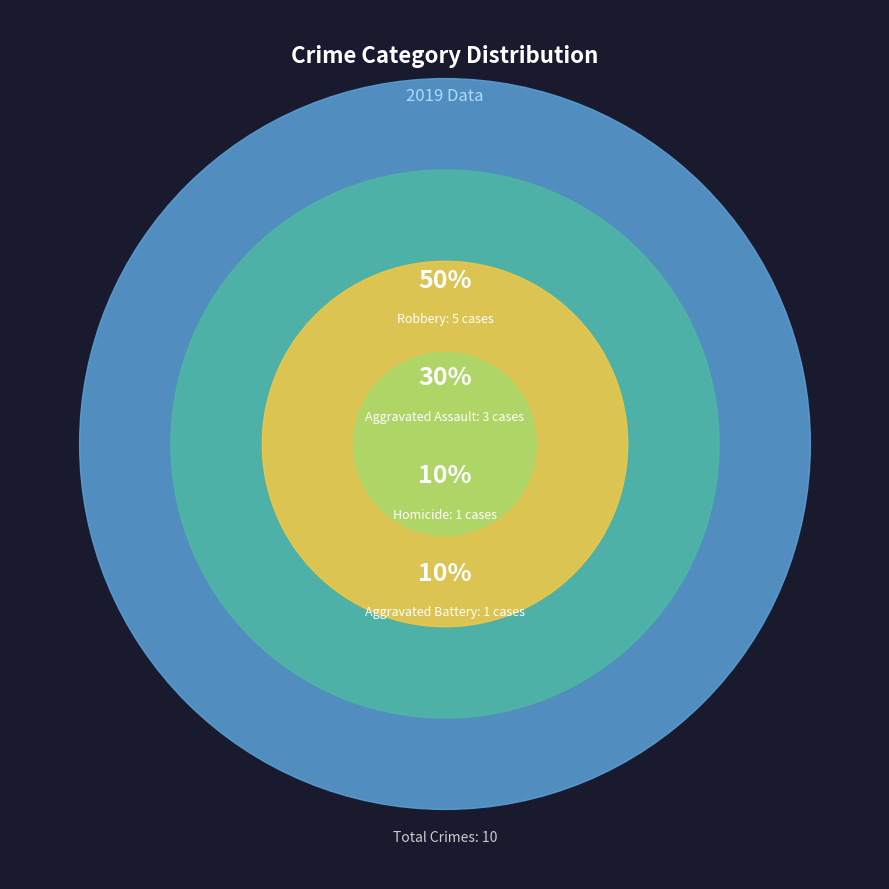

To the nearest percent, what percentage of the pie is Aggravated Battery?

10%